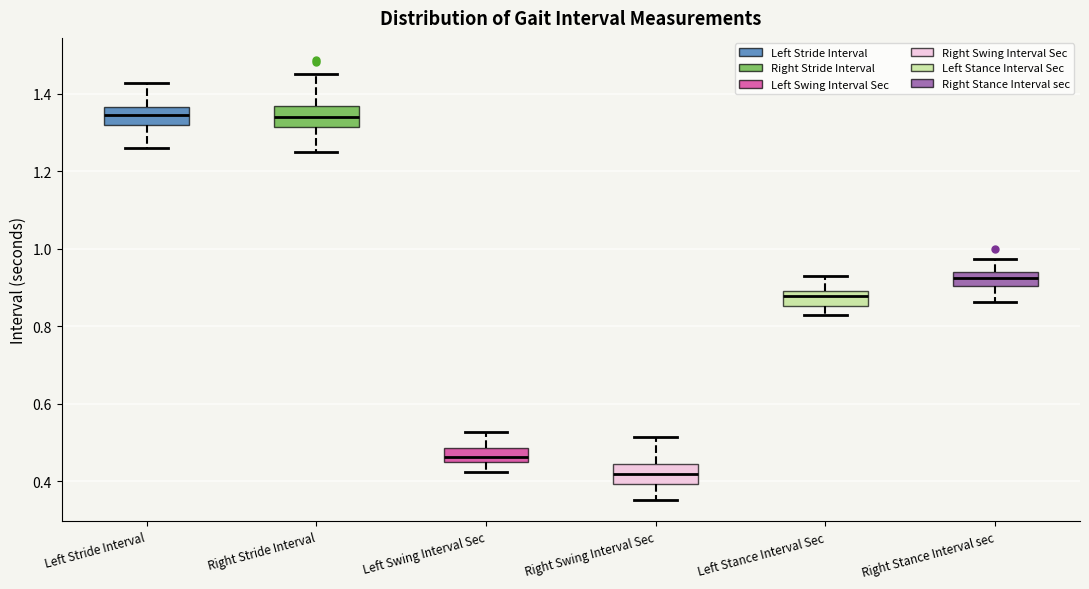

Which box has the lowest median line?

Right Swing Interval Sec